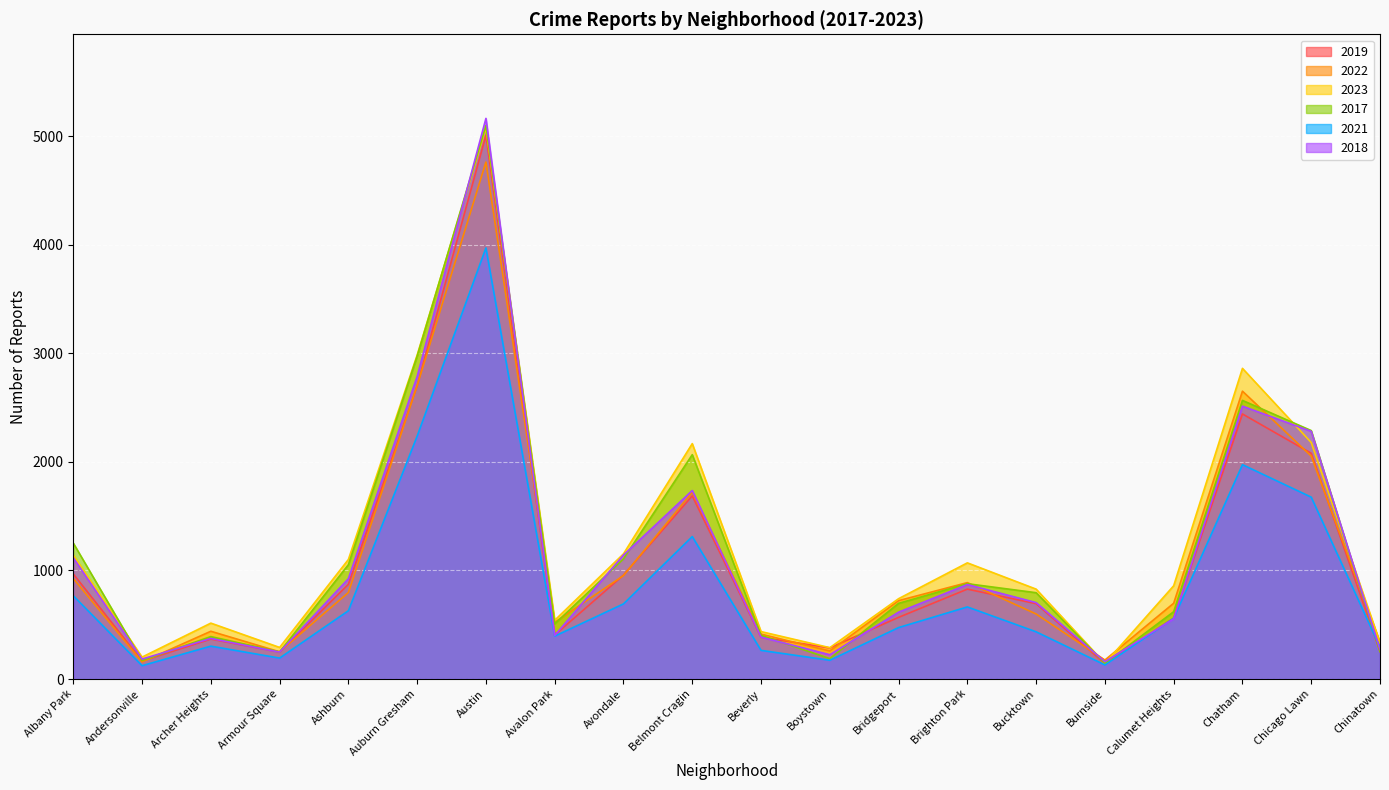

Where do 2023 and 2022 first cross each other?

Bucktown and Burnside